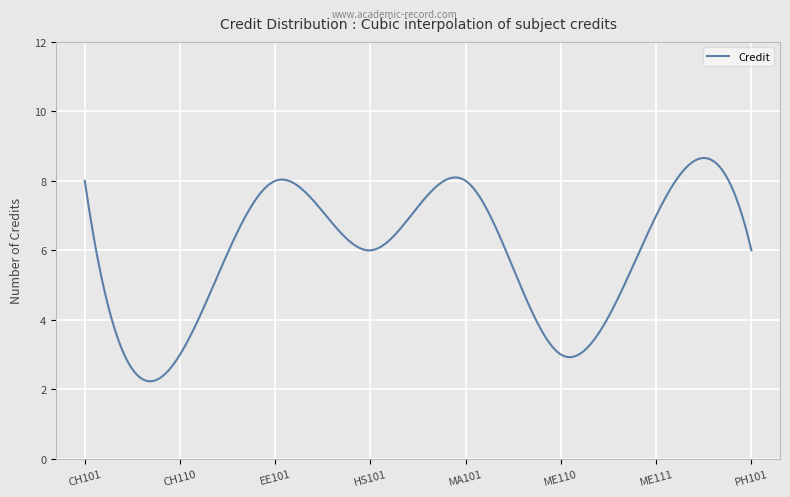

What is the greatest value displayed?

8.7